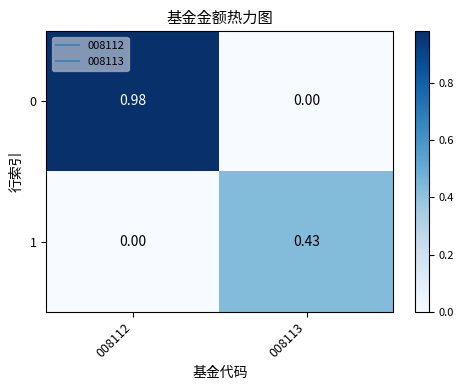

Is the value of 0 at 008113 greater than the value of 1 at 008113?

No